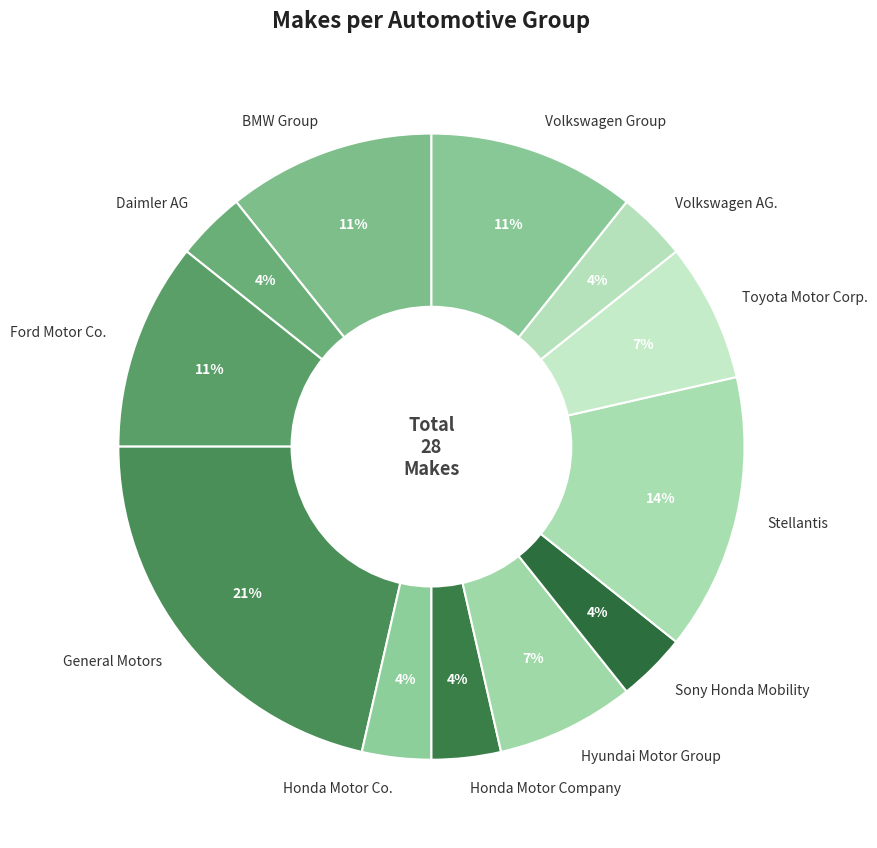

Combined, do Honda Motor Company and Volkswagen AG. account for over 50%?

No